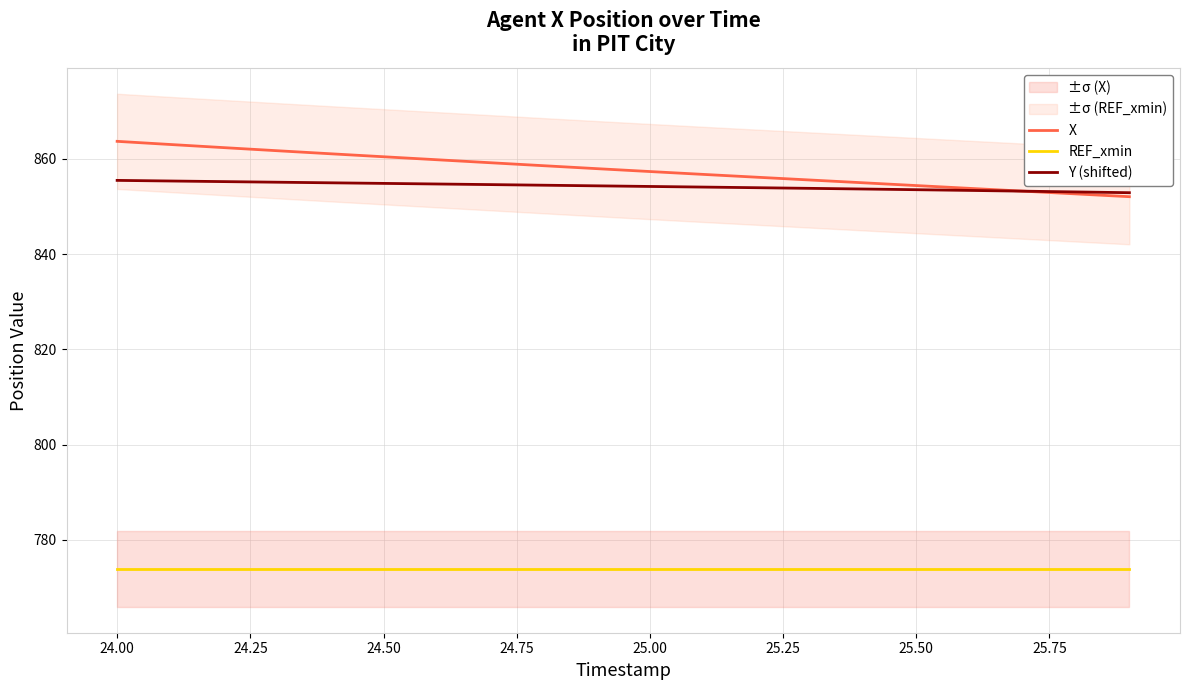

True or false: X and REF_xmin intersect in this chart.

False